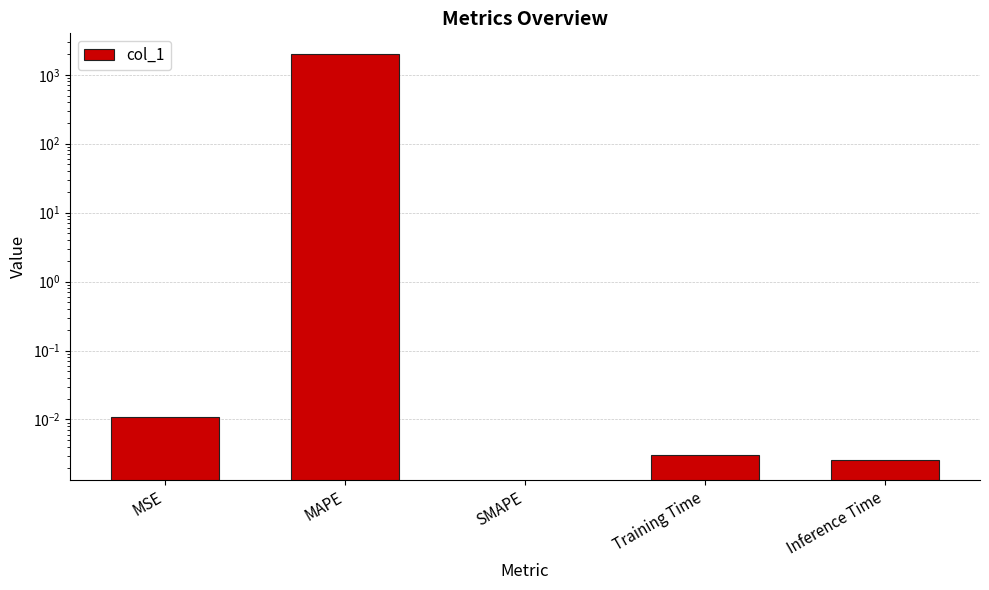

True or false: the data shows 0.0 at SMAPE.

True